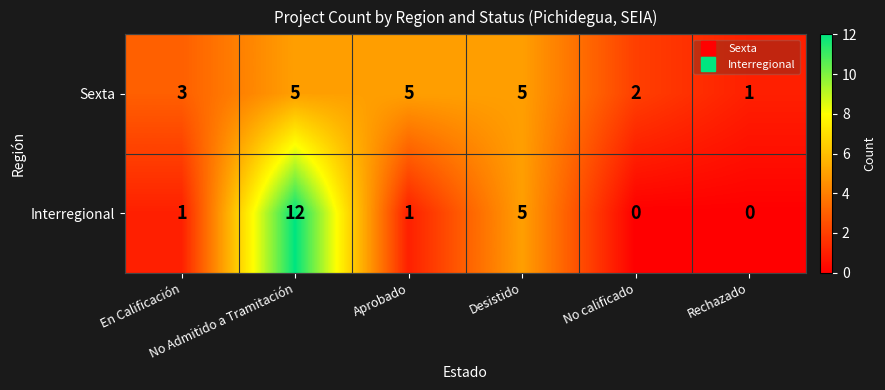

What is the maximum value for Interregional?

12